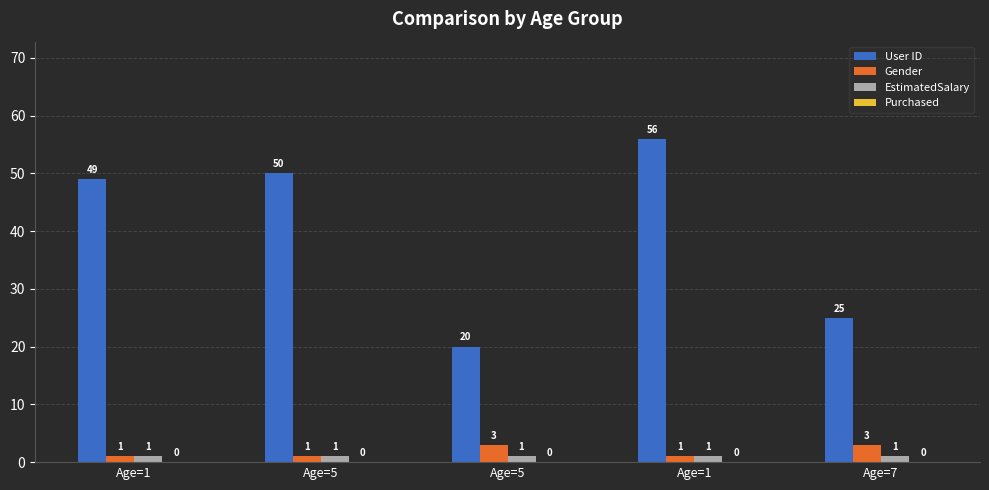

True or false: User ID has a value of 25 at Age=7.

True